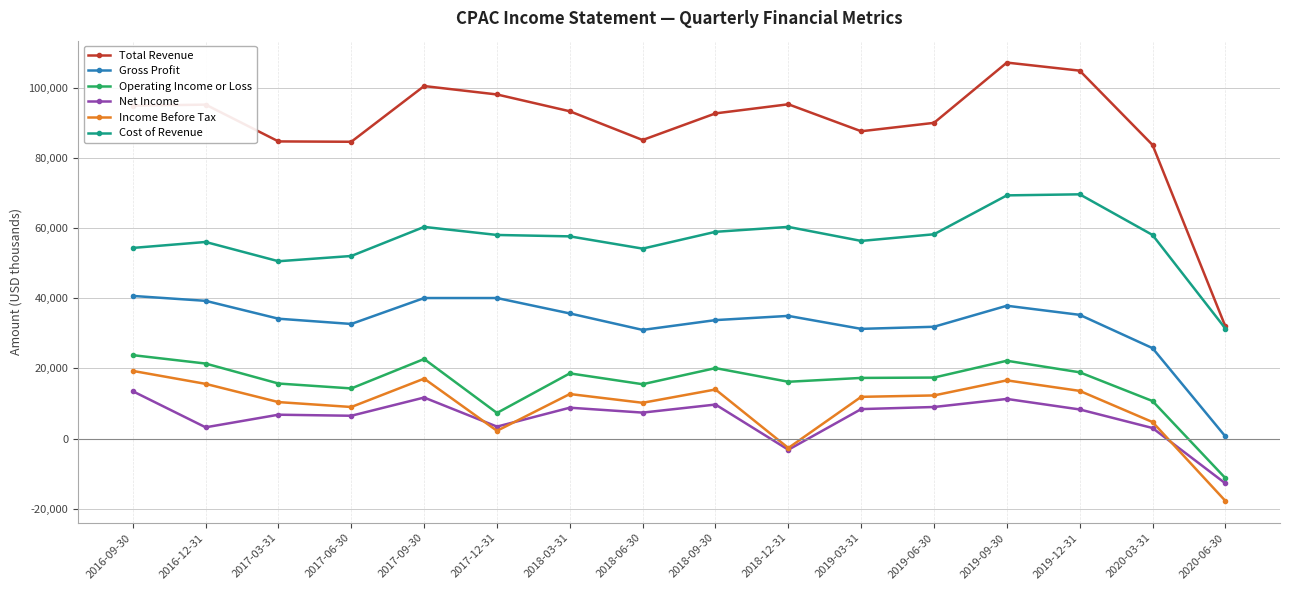

True or false: Operating Income or Loss and Income Before Tax intersect in this chart.

False